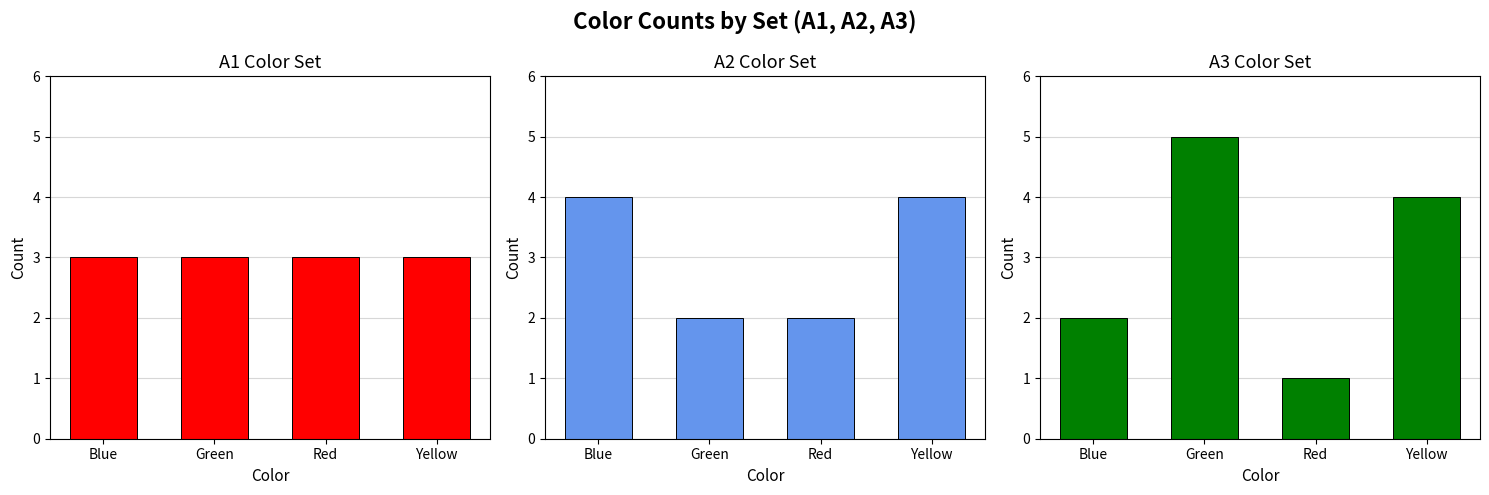

What is the difference between the highest and lowest values at Blue?

2